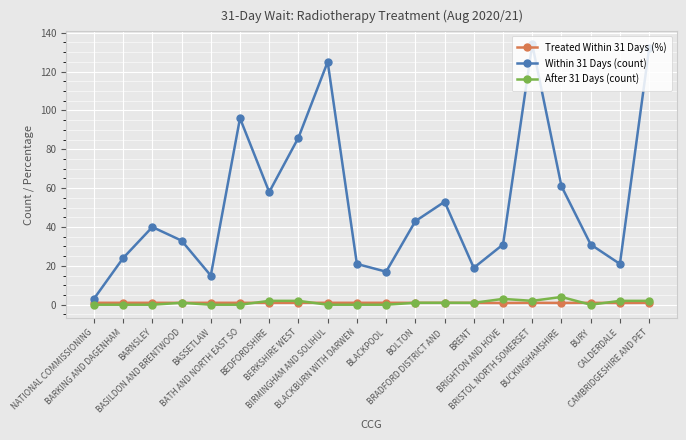

The value of Within 31 Days (count) at BRIGHTON AND HOVE is 16.2. True or false?

False